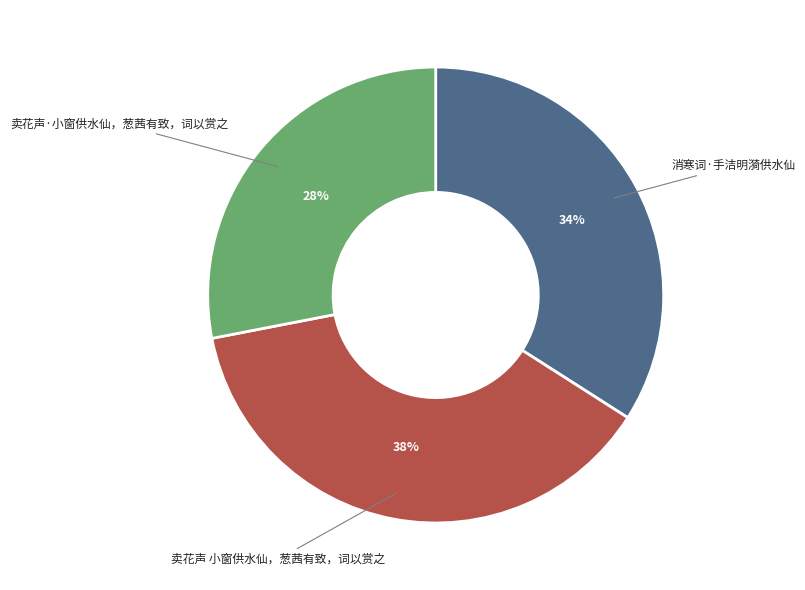

To the nearest percent, what is the average slice percentage?

33%